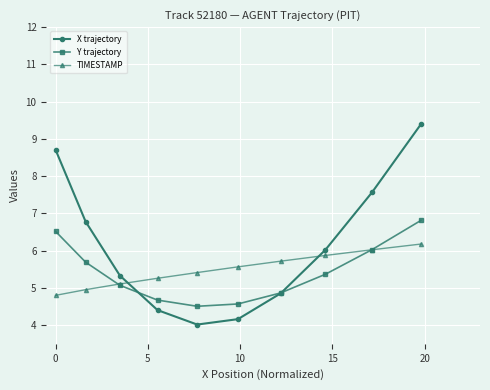

Which series has the largest total across all categories?

X trajectory